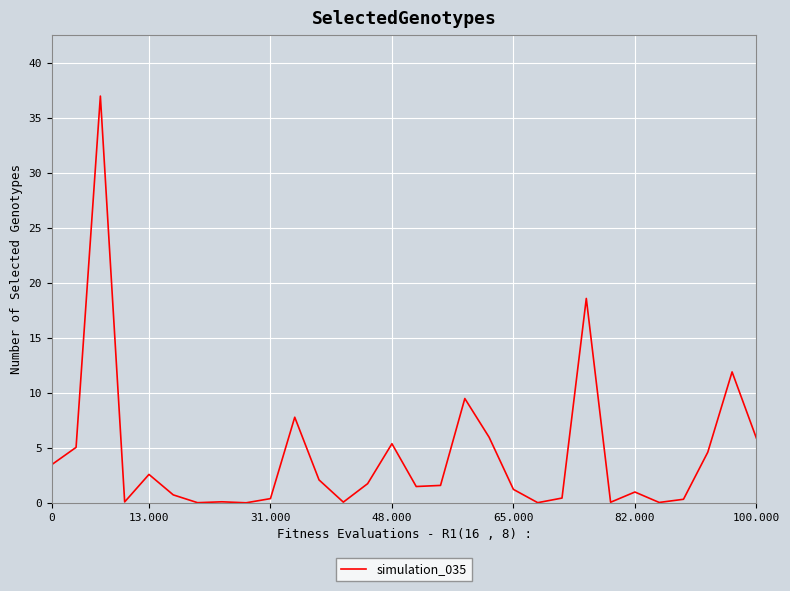

What is the maximum value shown in the chart?

37.0